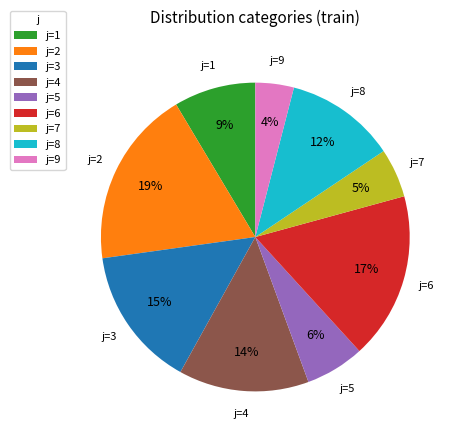

Rank the categories by value from lowest to highest.

j=9, j=7, j=5, j=1, j=8, j=4, j=3, j=6, j=2